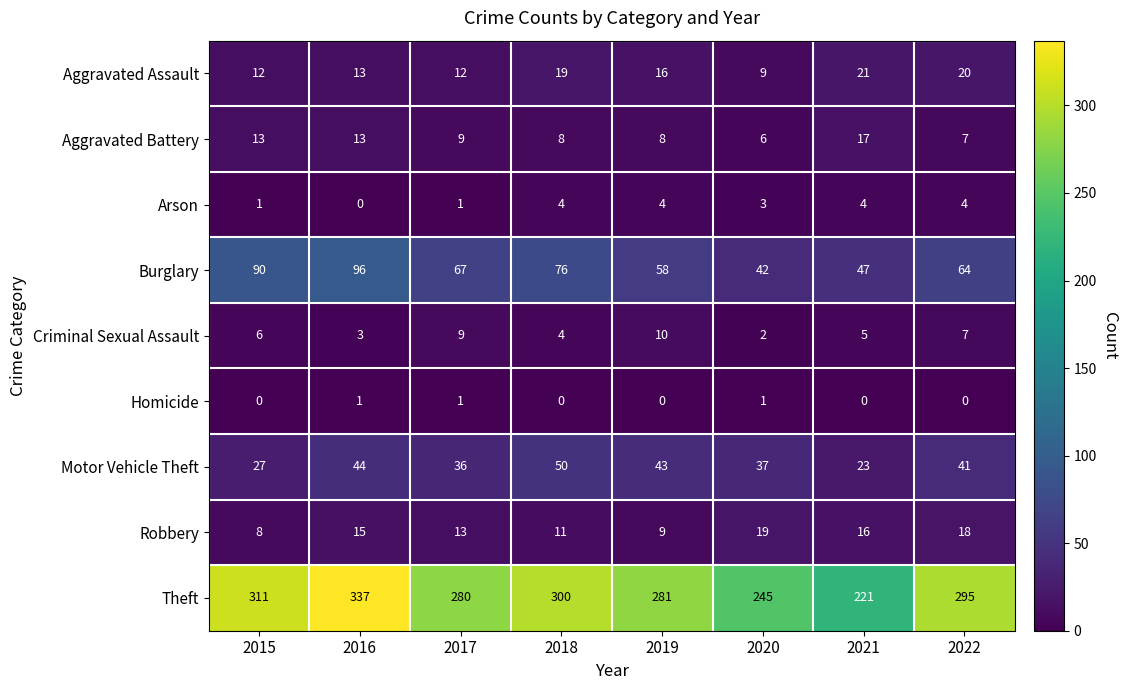

What is the difference between the maximum and minimum values in the Robbery series?

11